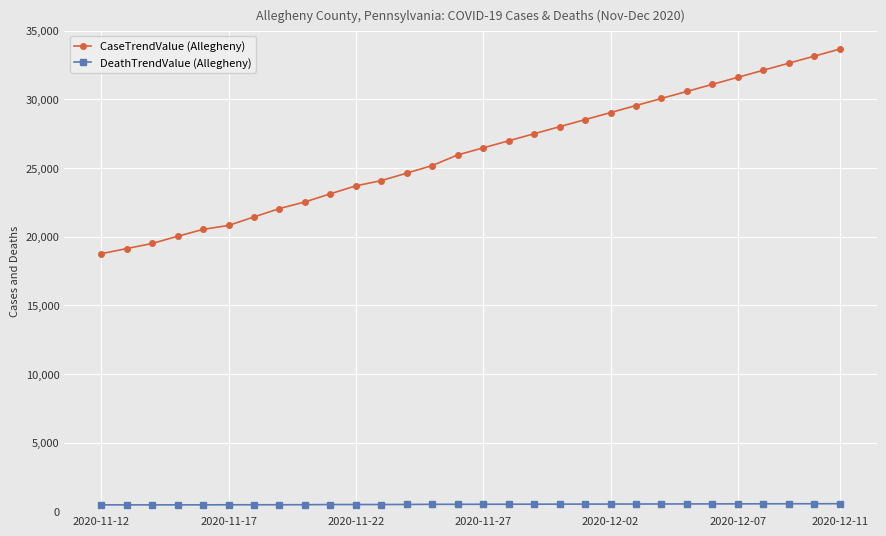

At how many categories does at least one series exceed 31236?

5